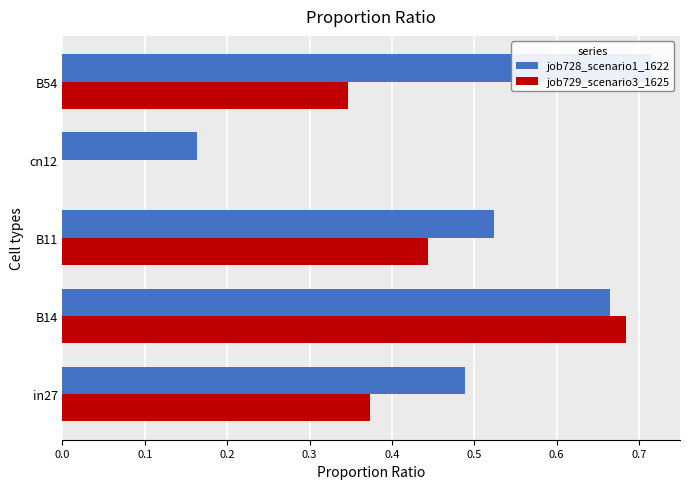

How many bars are there in each group?

2